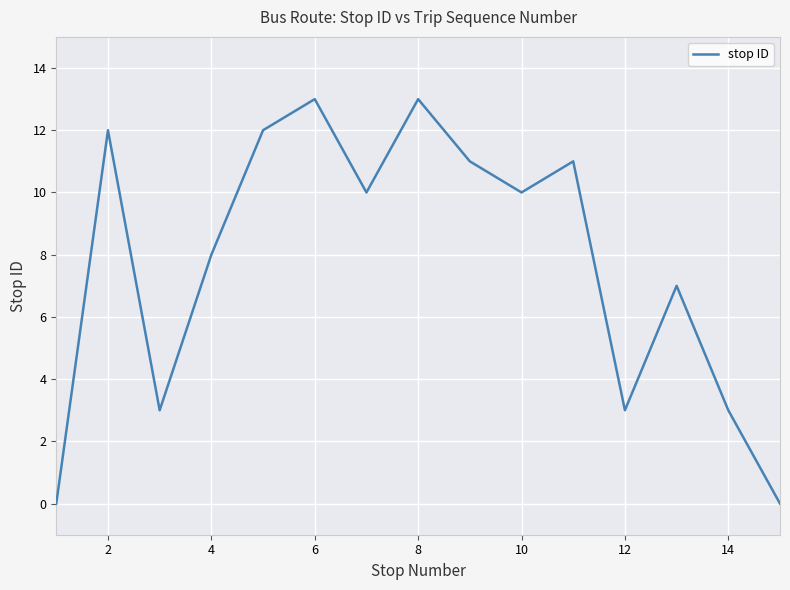

What is the greatest value displayed?

13